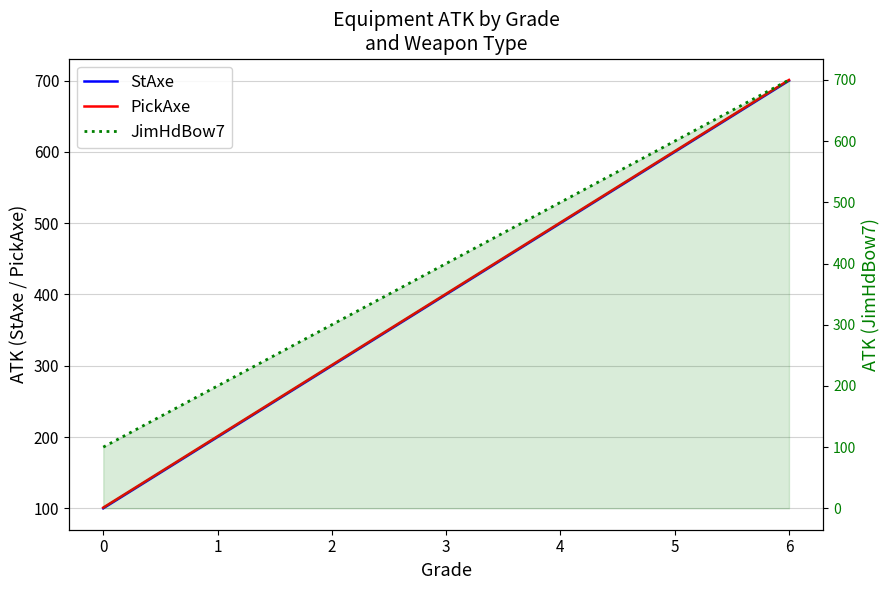

True or false: PickAxe and JimHdBow7 cross at least once.

False